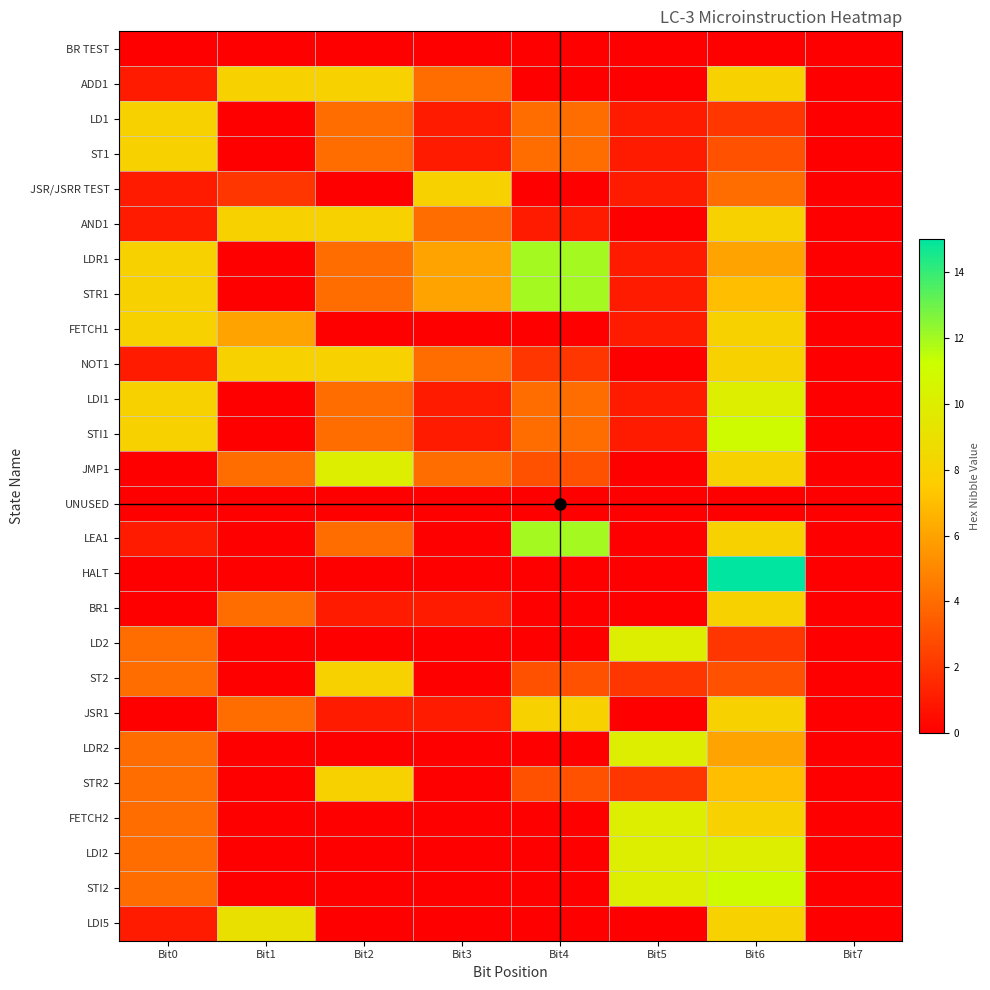

At Bit5, list the series in order from smallest to largest.

BR TEST, ADD1, AND1, NOT1, JMP1, UNUSED, LEA1, HALT, BR1, JSR1, LDI5, LD1, ST1, JSR/JSRR TEST, LDR1, STR1, FETCH1, LDI1, STI1, ST2, STR2, LD2, LDR2, FETCH2, LDI2, STI2